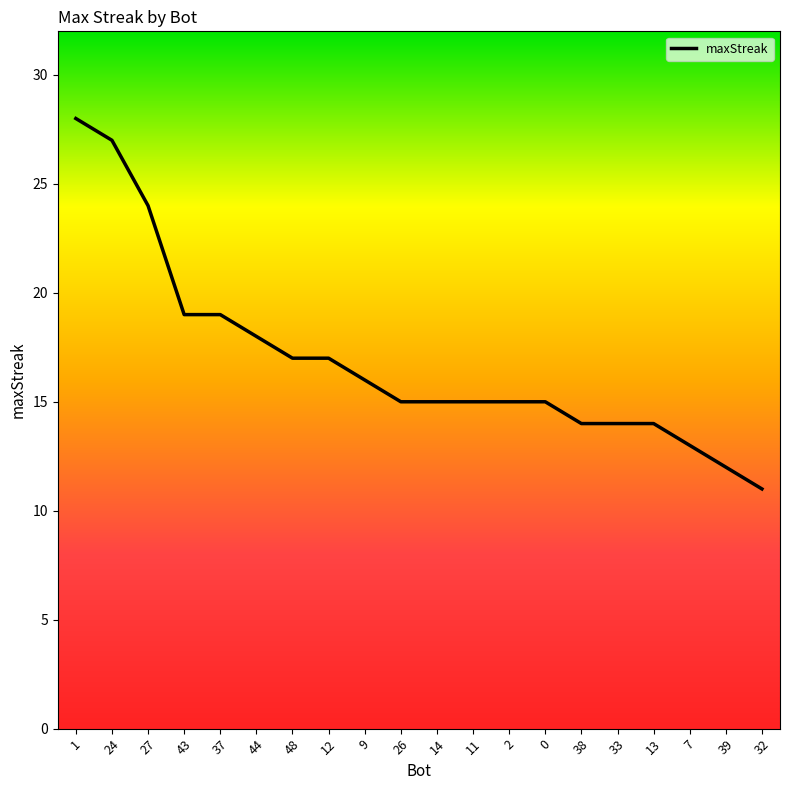

What value does the data have at 7, to the nearest 10?

10